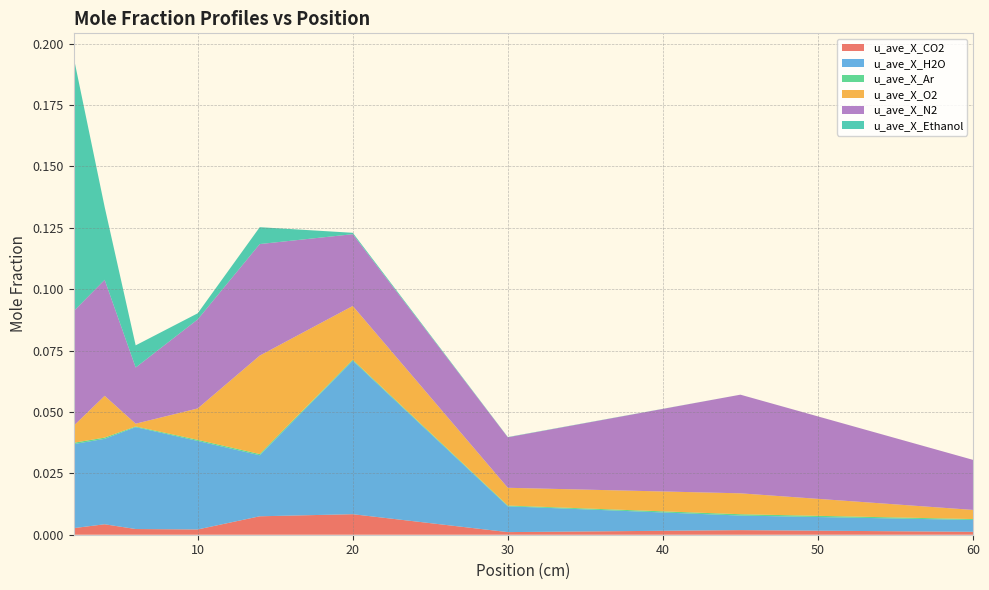

Reading right to left, list all the values displayed in this chart.

u_ave_X_CO2: 0.0	0.0	0.0	0.0	0.0	0.0	0.0	0.0	0.0
u_ave_X_H2O: 0.0	0.0	0.0	0.1	0.0	0.0	0.0	0.0	0.0
u_ave_X_Ar: 0.0	0.0	0.0	0.0	0.0	0.0	0.0	0.0	0.0
u_ave_X_O2: 0.0	0.0	0.0	0.0	0.0	0.0	0.0	0.0	0.0
u_ave_X_N2: 0.0	0.0	0.0	0.0	0.0	0.0	0.0	0.0	0.0
u_ave_X_Ethanol: 0.0	0.0	0.0	0.0	0.0	0.0	0.0	0.0	0.1